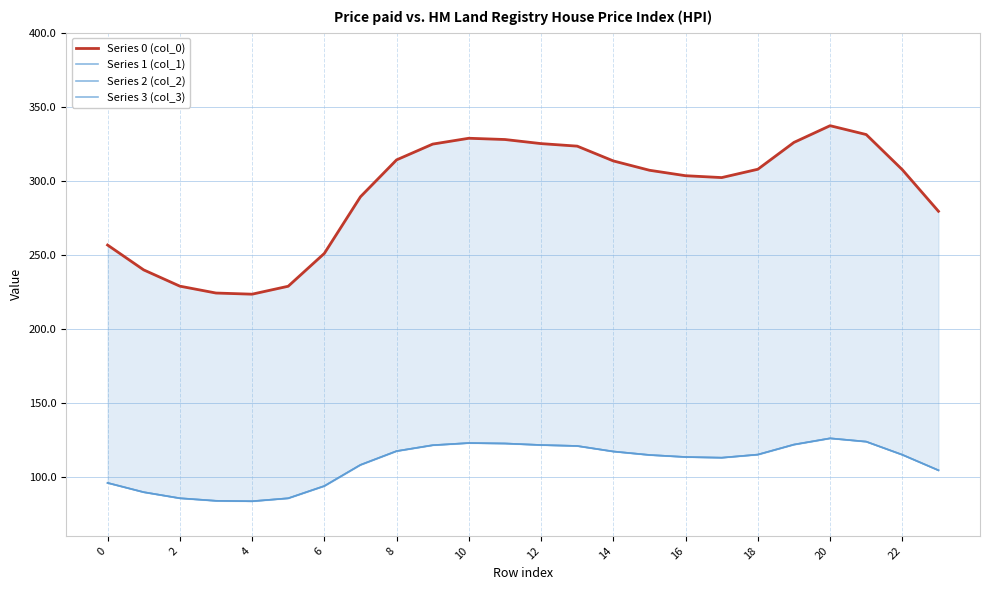

What is the spread (max minus min) of values at 23?

175.0